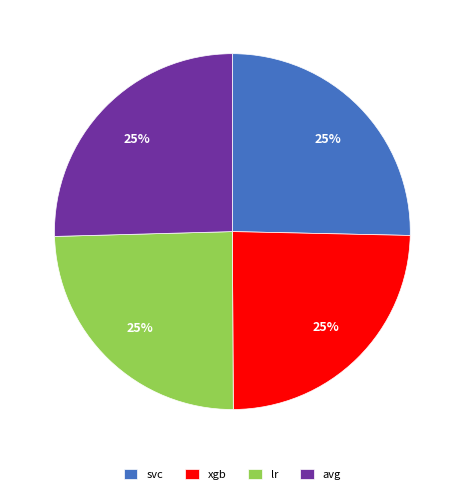

Is it true that avg is 40% of the pie?

False